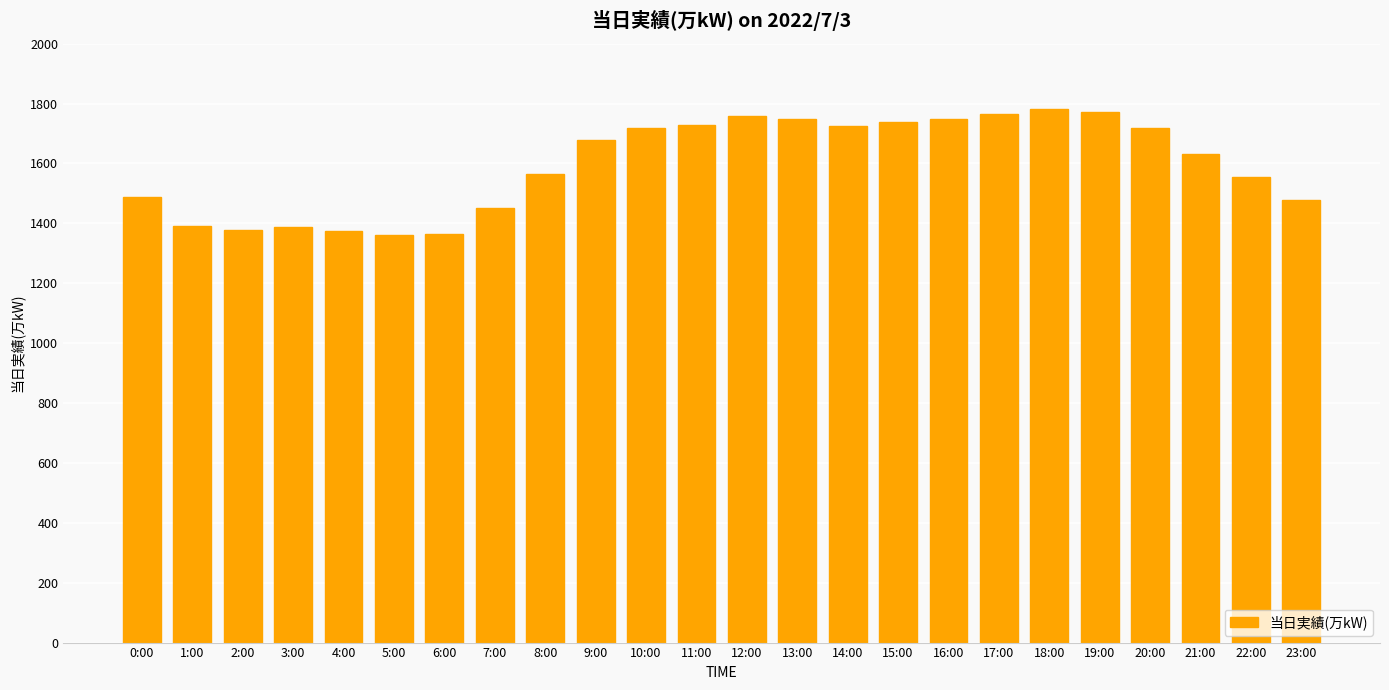

Count the number of data series in this chart.

1